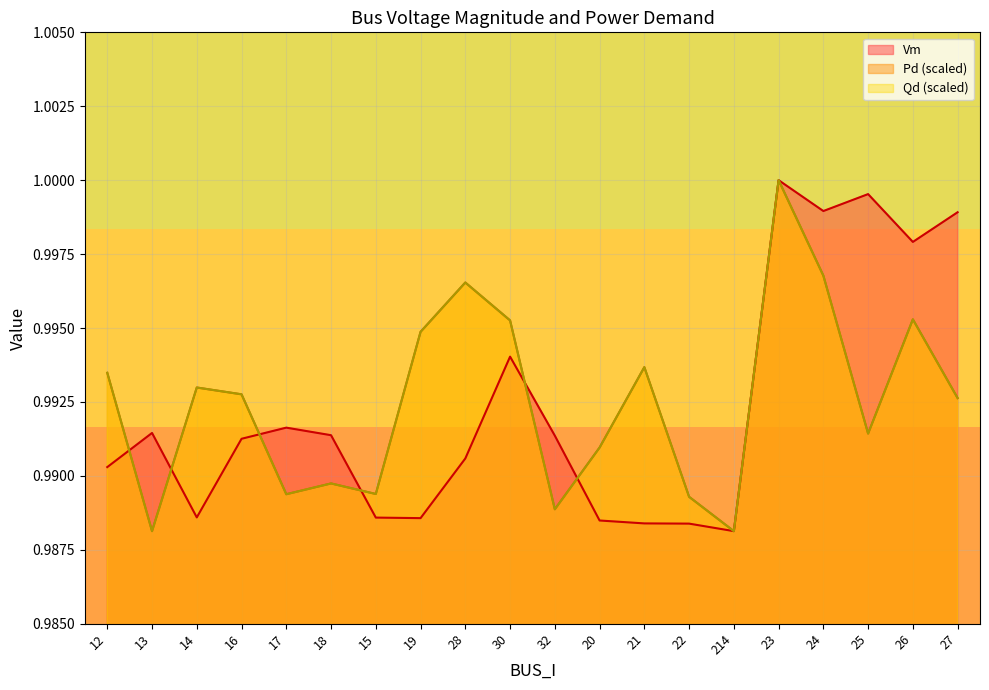

True or false: Qd and Pd intersect in this chart.

False